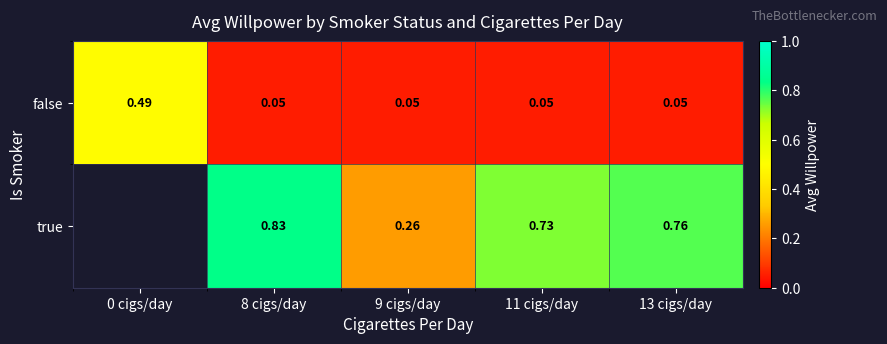

What is the smallest value displayed?

0.1